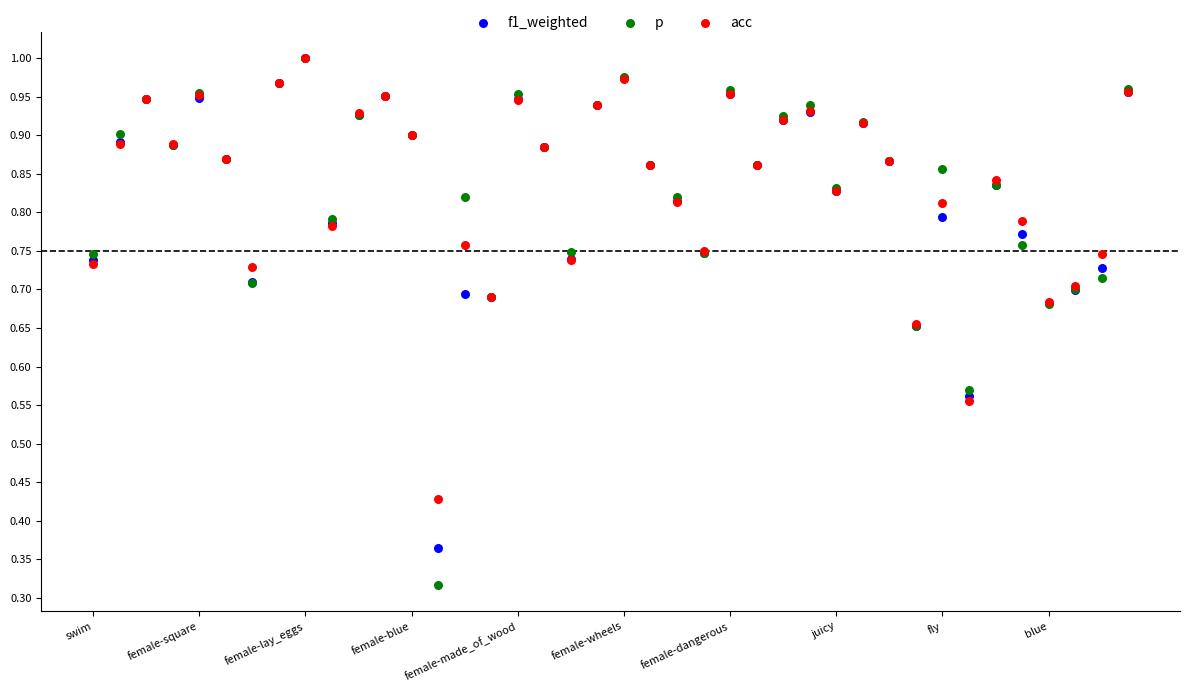

What are all the series names shown in the legend?

f1_weighted, p, acc